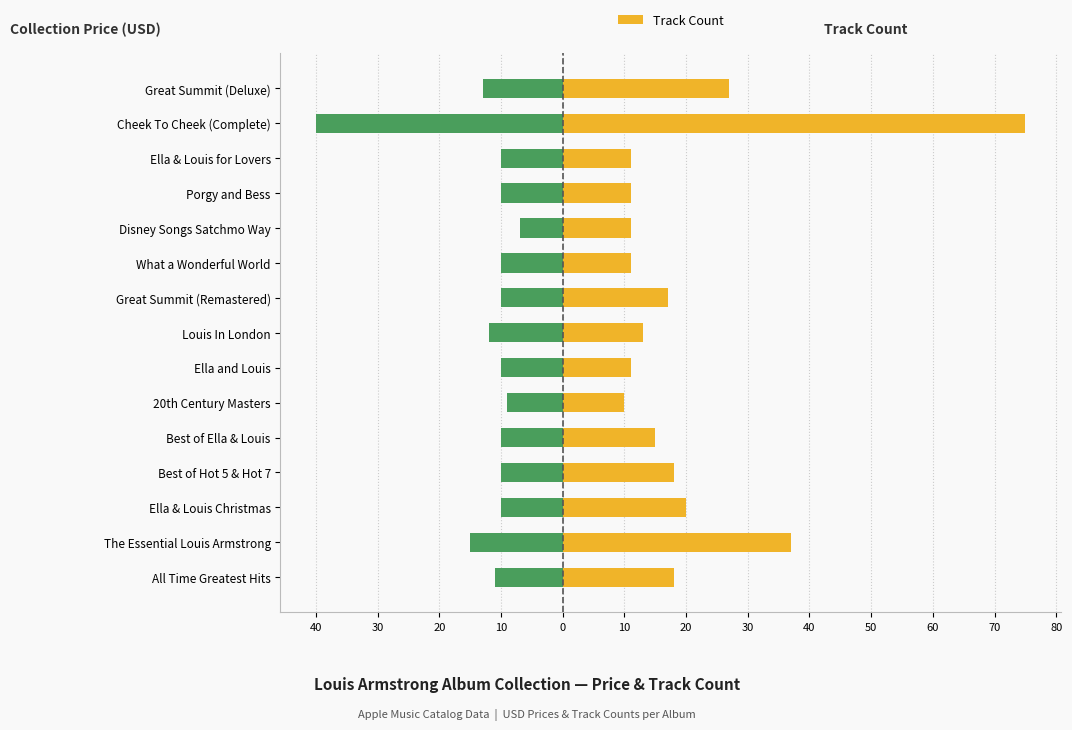

Is the value of collectionPrice at Great Summit (Remastered) greater than the value of trackCount at Porgy and Bess?

No